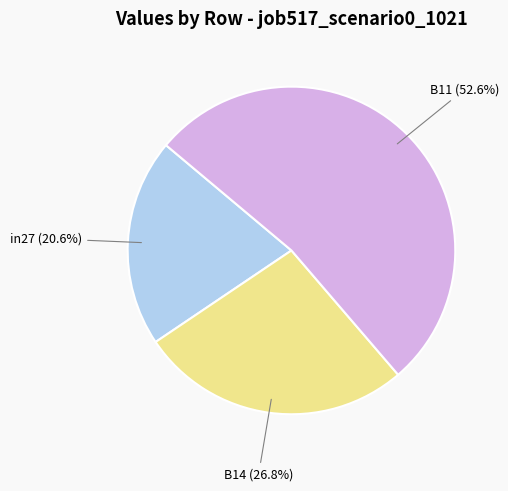

How many segments does this pie chart have?

3